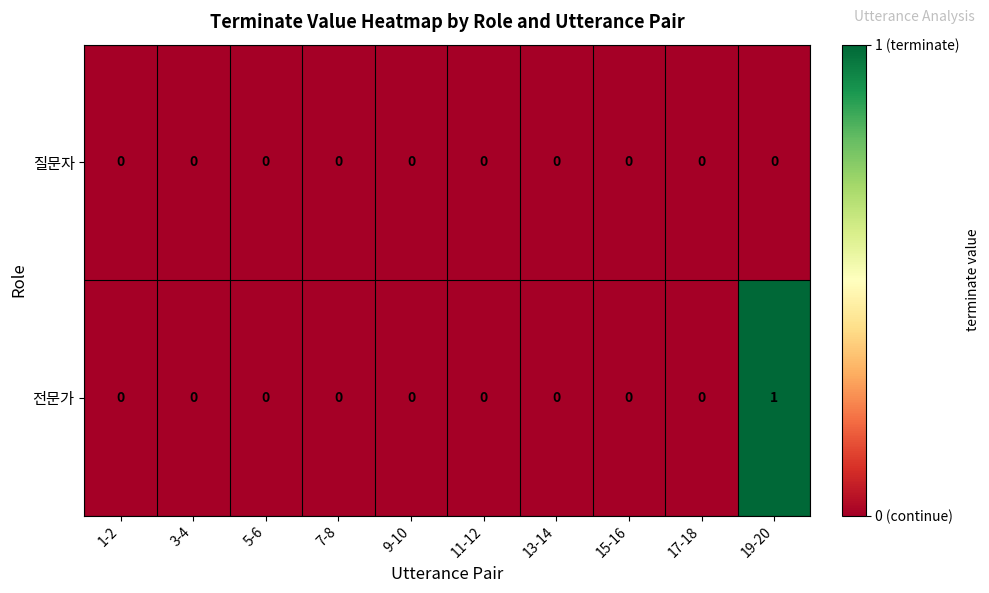

Which series has the largest total across all categories?

전문가